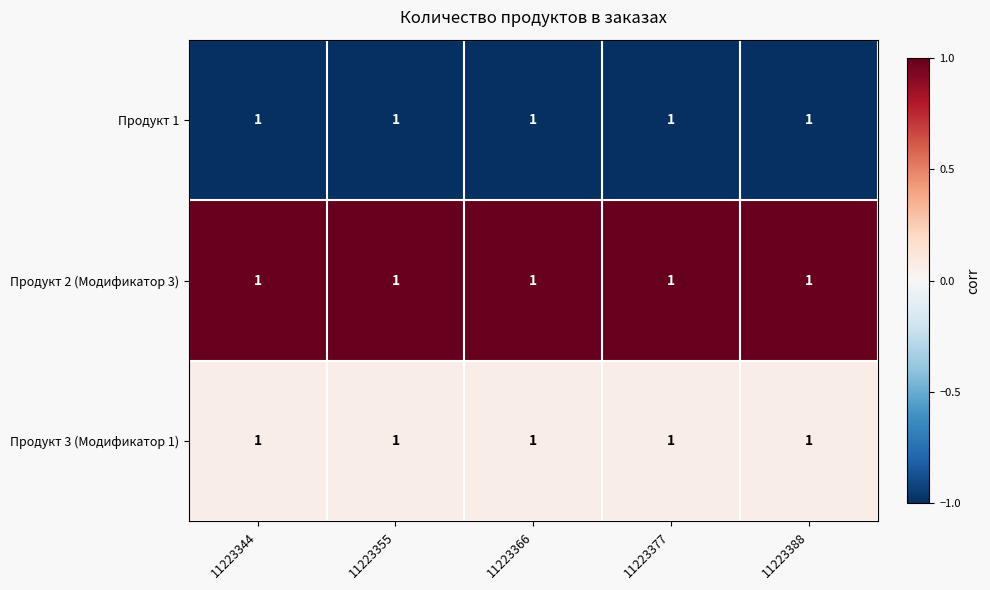

At which category is the sum across all series the highest?

11223344